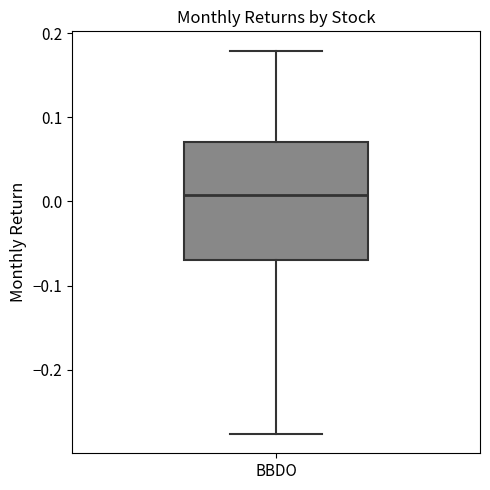

Where is the lower edge of the box for BBDO on the y-axis? The values are not printed on the chart, so give them approximately, as read against the axis.

-0.07